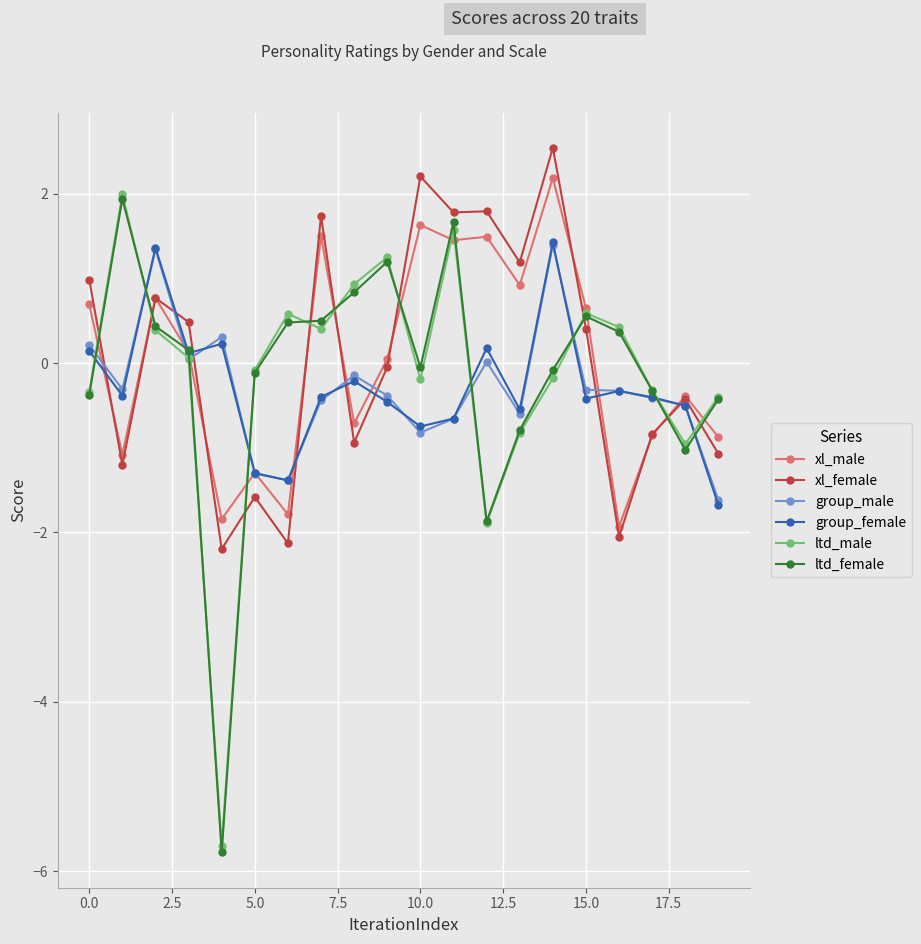

True or false: xl_female and ltd_female cross at least once.

True